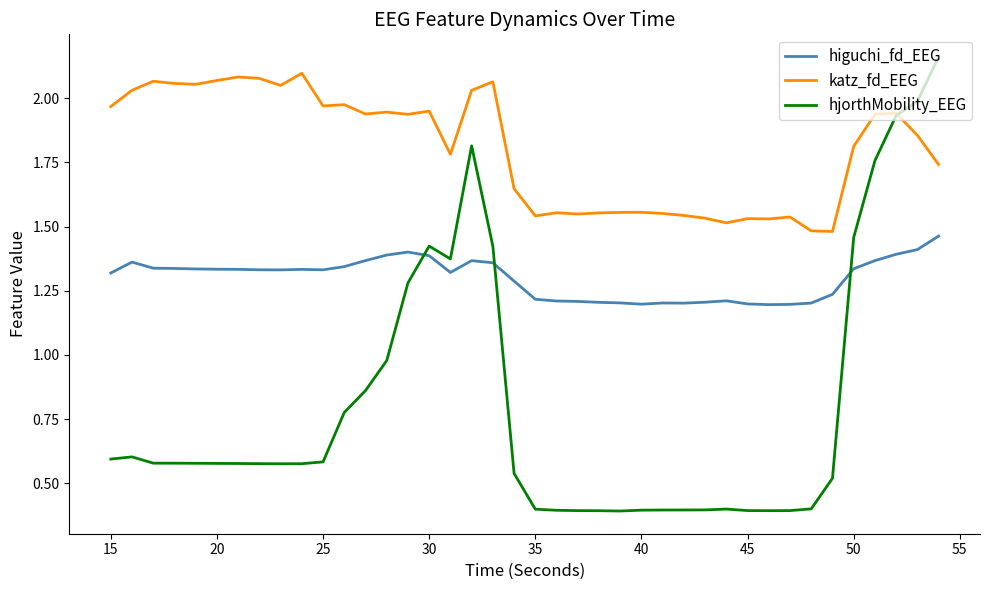

Which series has the largest total across all categories?

katz_fd_EEG